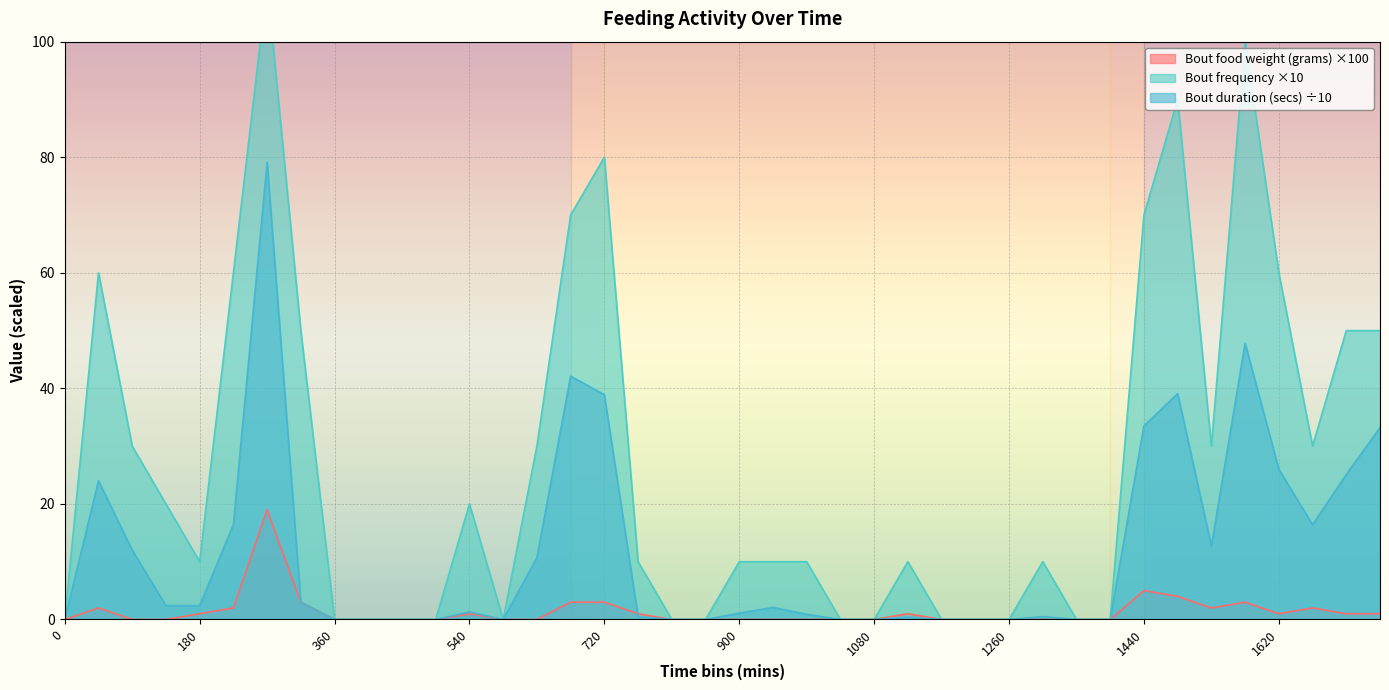

Which label corresponds to the largest value in the chart?

270